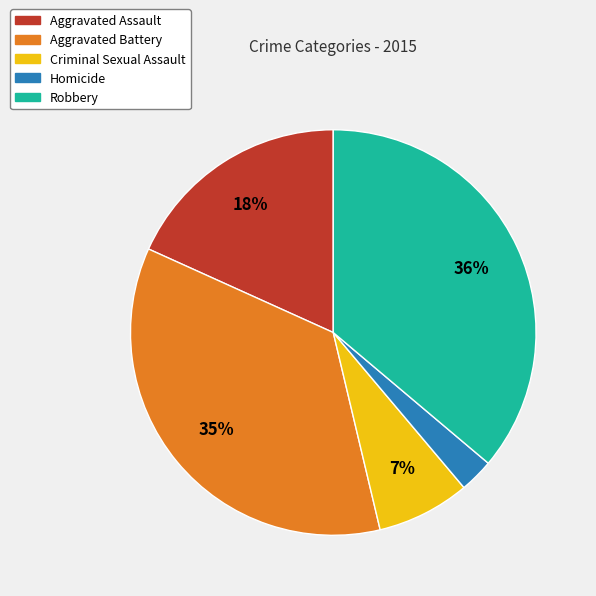

Combined, do Aggravated Assault and Robbery account for over 50%?

Yes